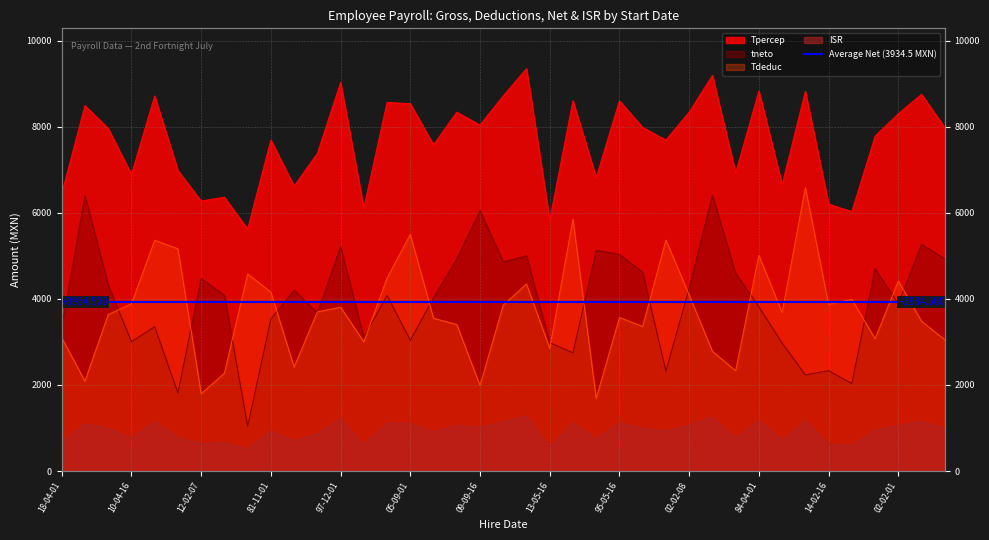

What is the highest value of the tneto series?

6404.2